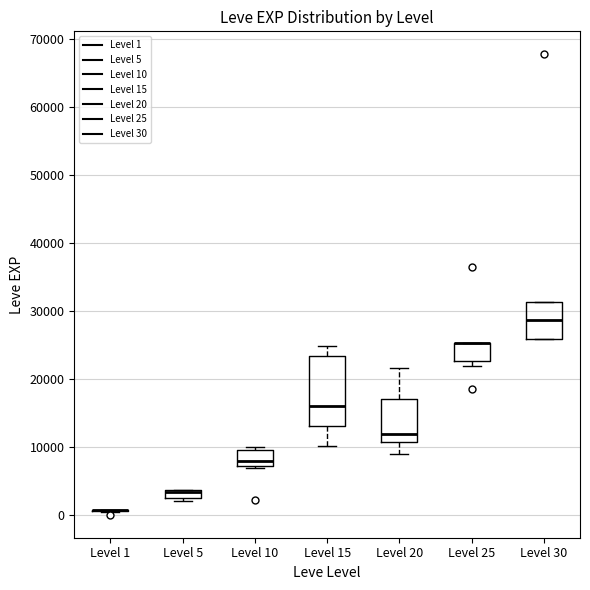

Which box is the tallest, from its lower edge to its upper edge?

Level 15